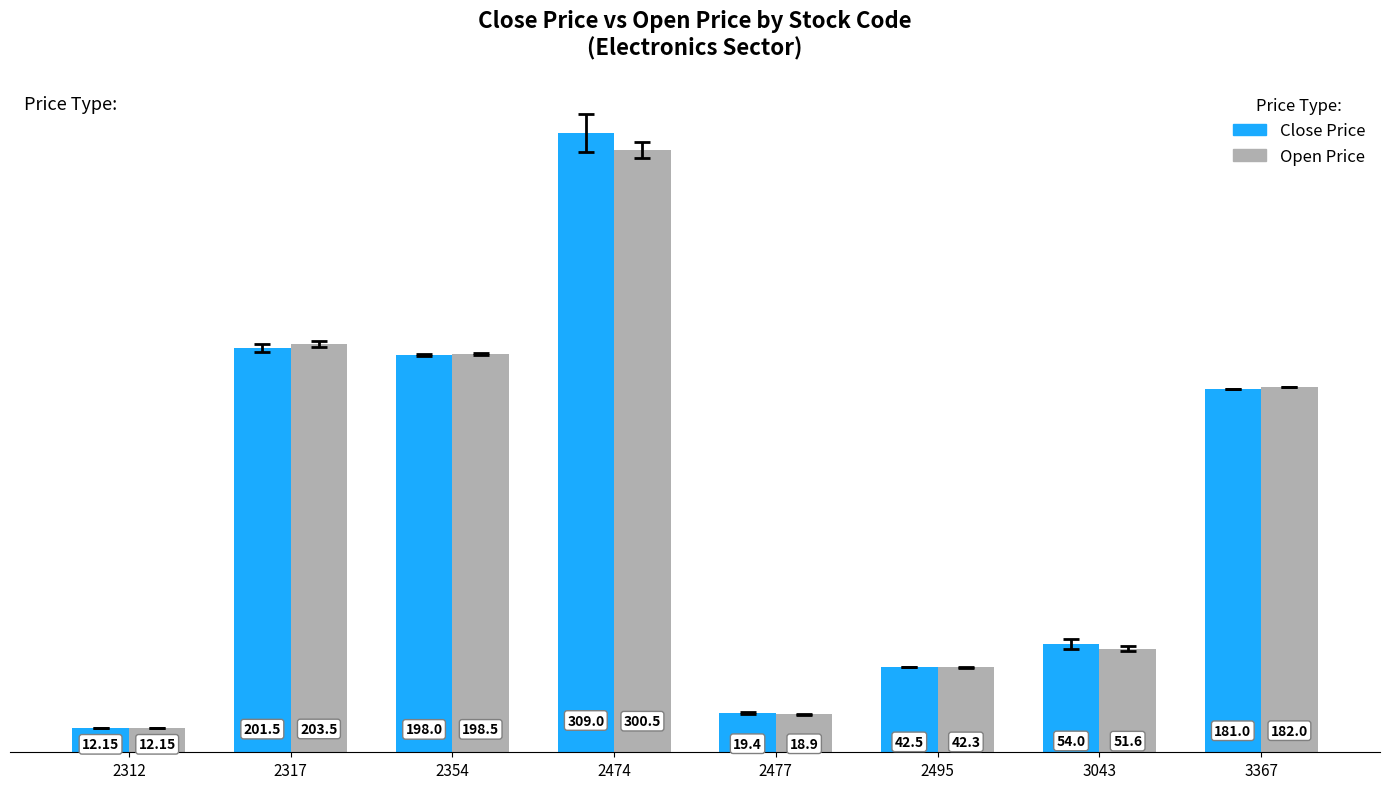

Count the number of categories in the chart.

8